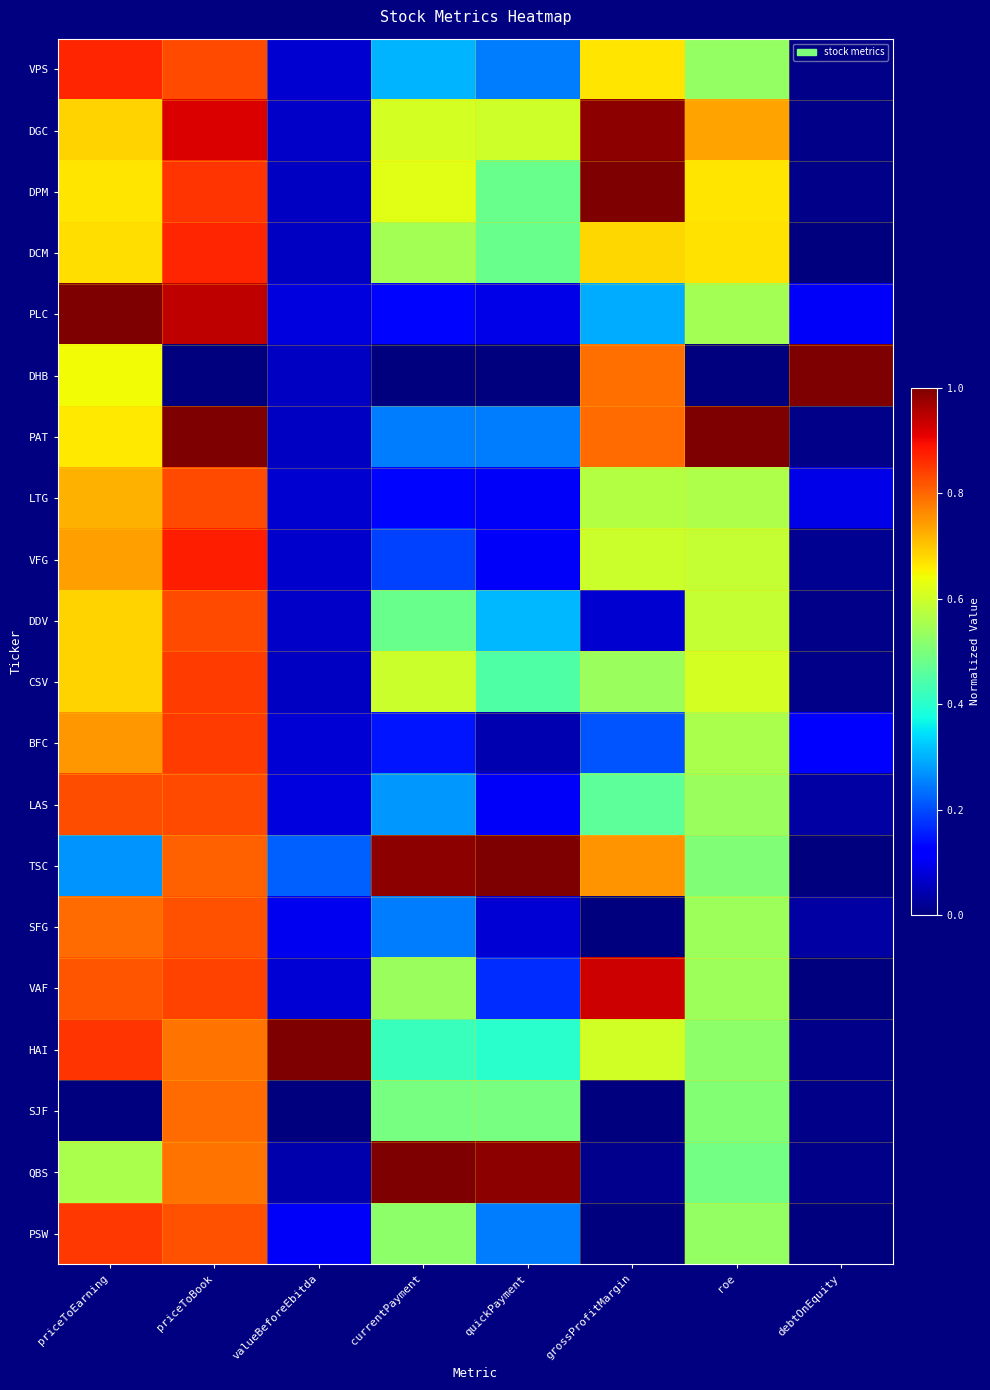

What is the maximum value shown in the chart?

1.0